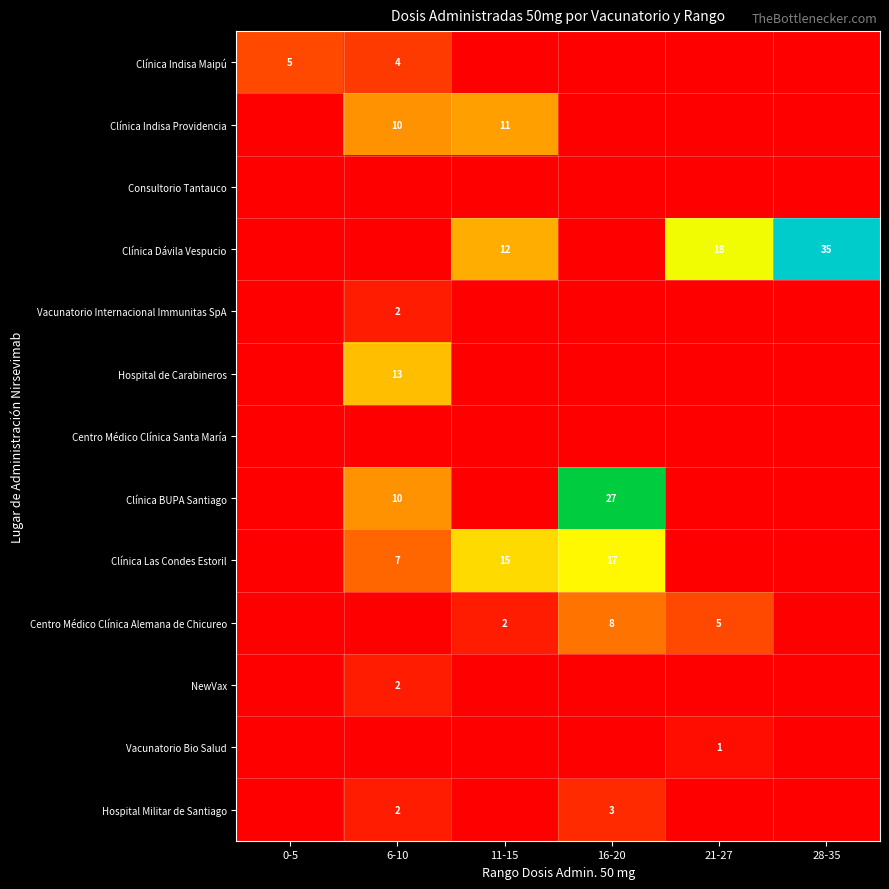

The Clínica Las Condes Estoril series shows 15 at 11-15. True or false?

True